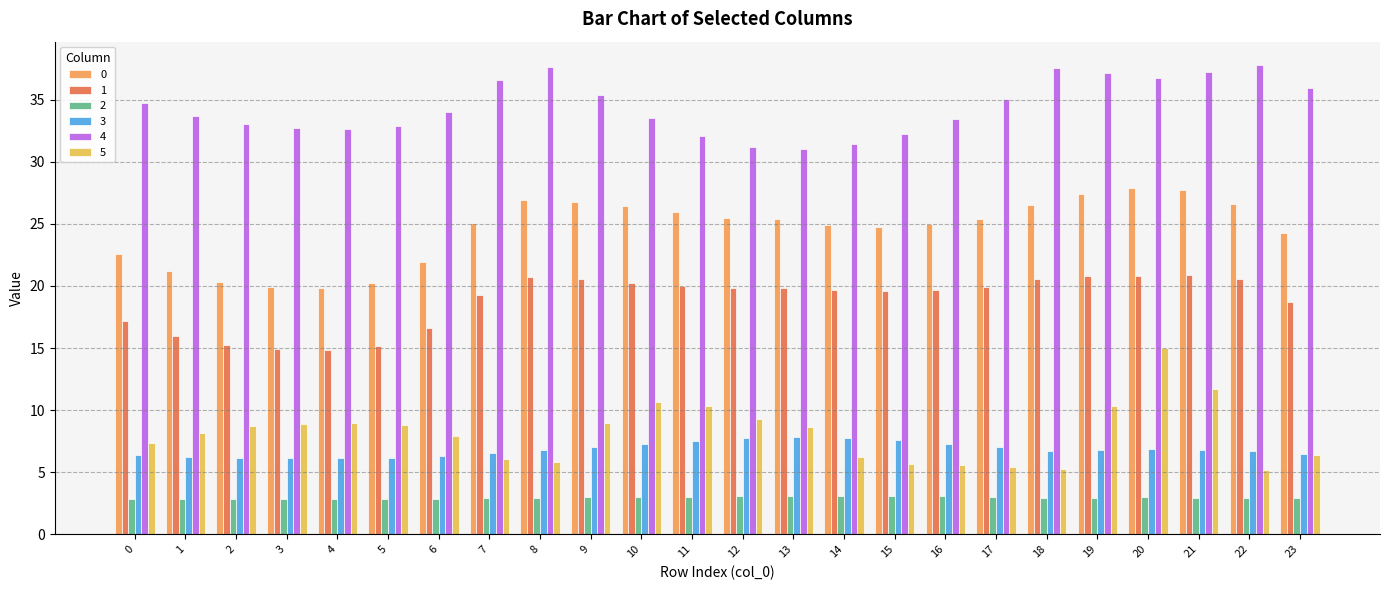

At which label does 5 reach its peak?

20